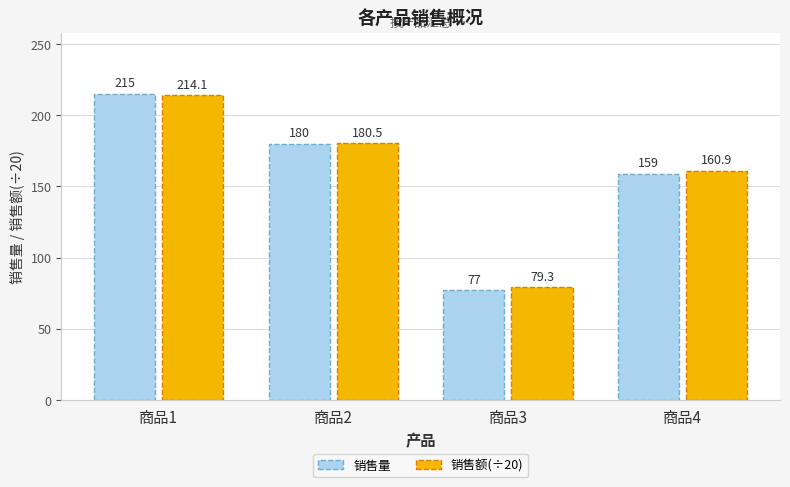

How many values in the 销售额(÷20) series exceed 180?

2